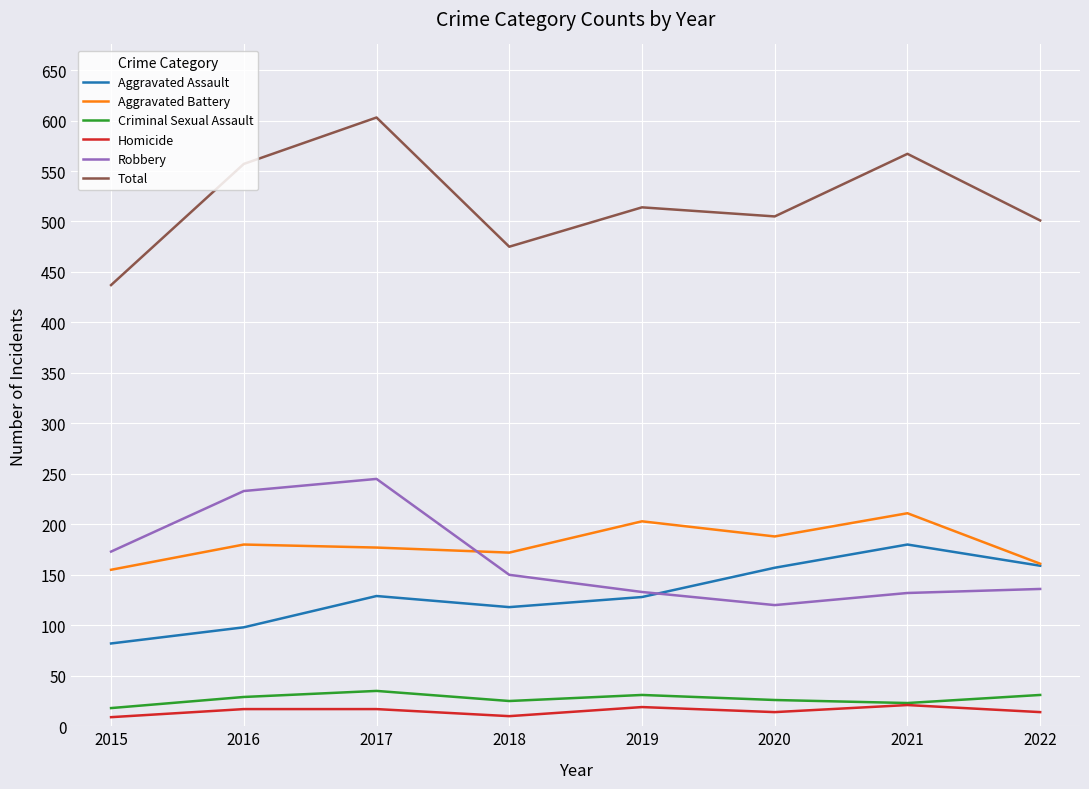

Count the number of categories in the chart.

8